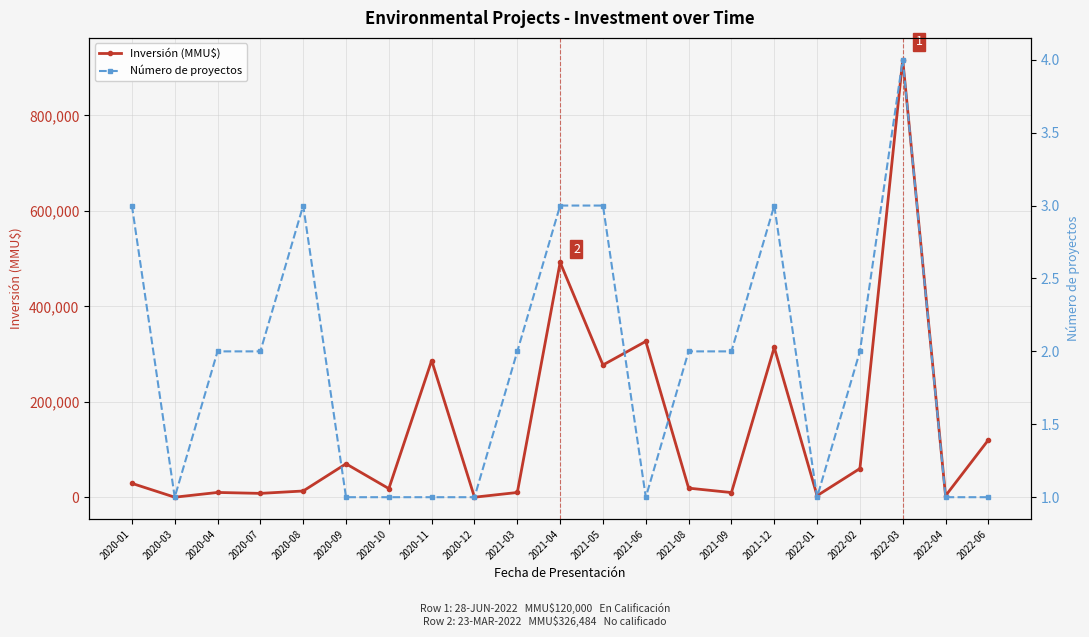

List the series in order of their overall mean, highest first.

Inversión (MMU$), Número de proyectos